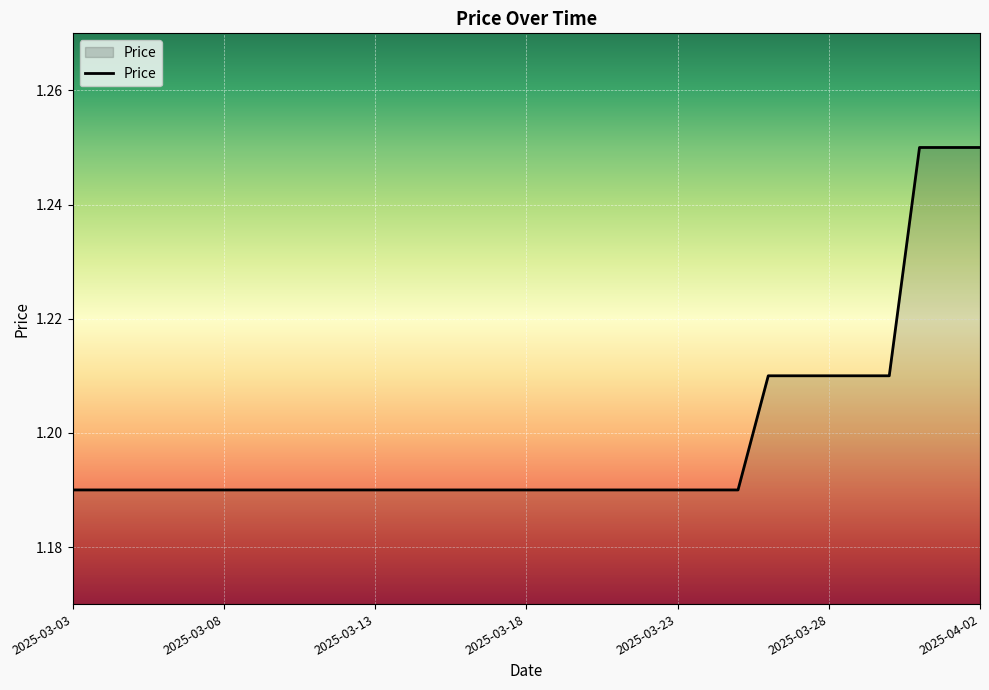

Rank the categories by value from lowest to highest.

2025-03-03, 2025-03-04, 2025-03-05, 2025-03-06, 2025-03-07, 2025-03-08, 2025-03-09, 2025-03-10, 2025-03-11, 2025-03-12, 2025-03-13, 2025-03-14, 2025-03-15, 2025-03-16, 2025-03-17, 2025-03-18, 2025-03-19, 2025-03-20, 2025-03-21, 2025-03-22, 2025-03-23, 2025-03-24, 2025-03-25, 2025-03-26, 2025-03-27, 2025-03-28, 2025-03-29, 2025-03-30, 2025-03-31, 2025-04-01, 2025-04-02